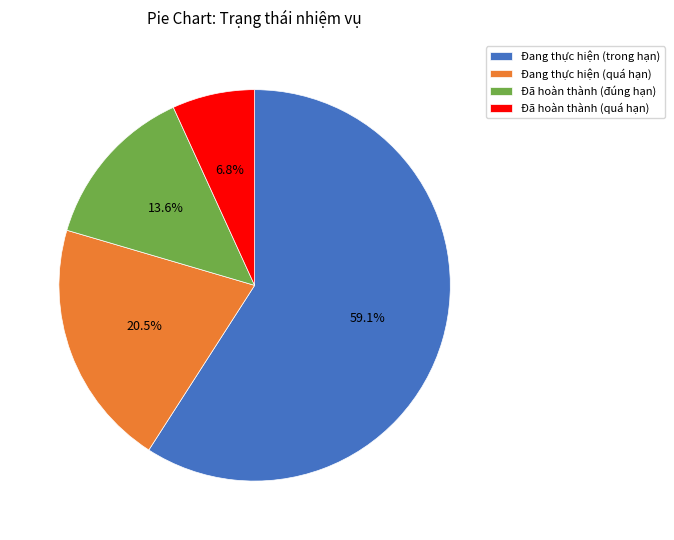

Which category has the biggest portion of the pie?

Đang thực hiện (trong hạn)